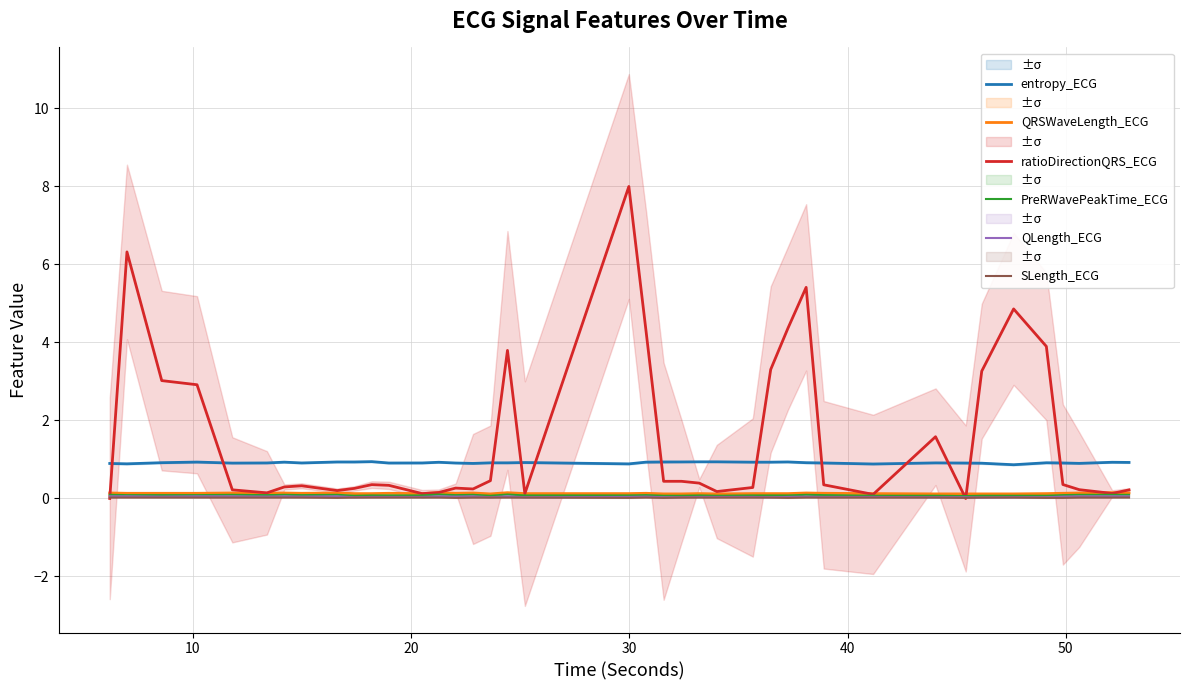

True or false: entropy_ECG and PreRWavePeakTime_ECG cross at least once.

False